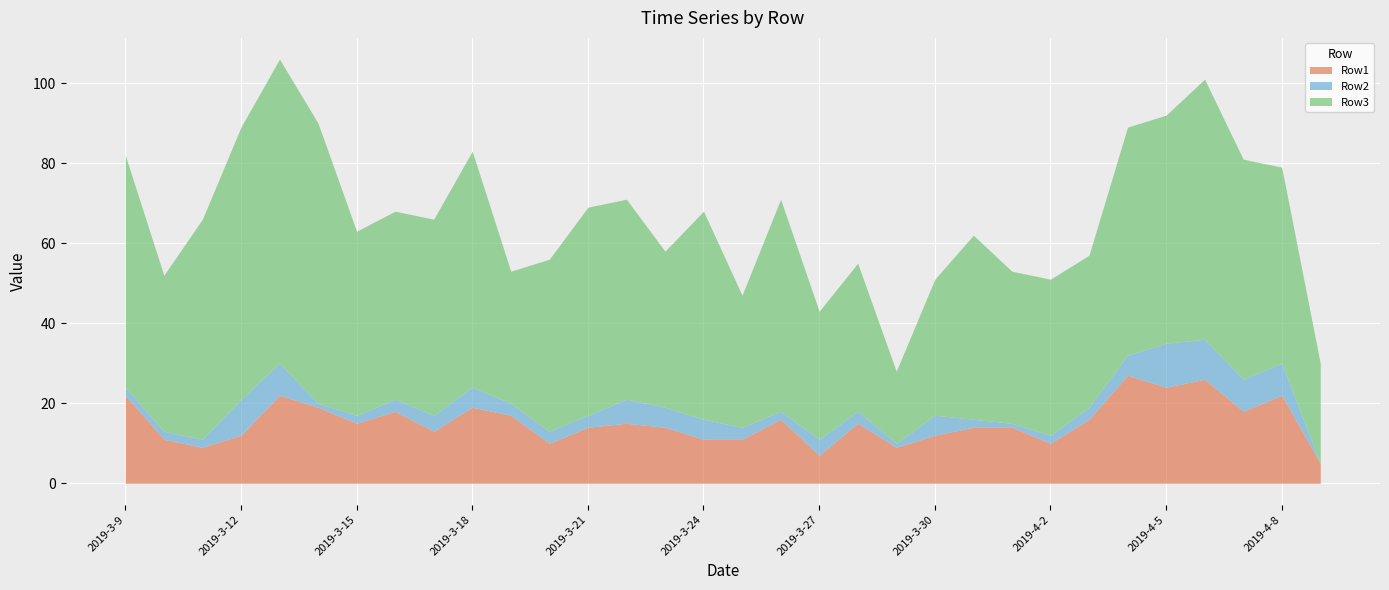

What position from the left is 2019-3-30?

22